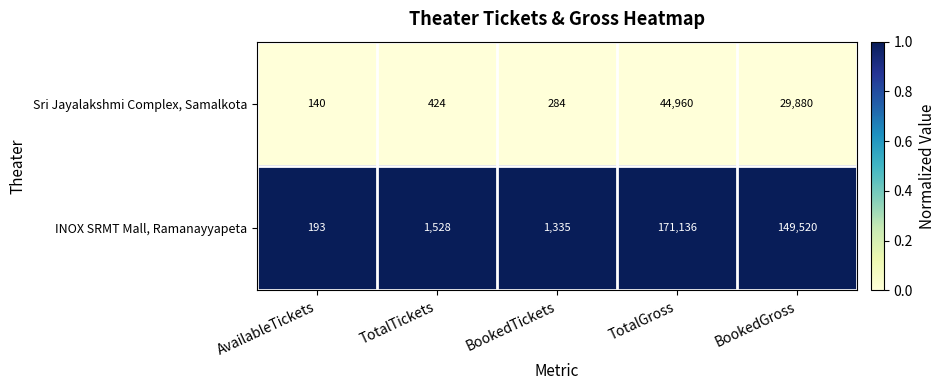

What is the difference between the highest and lowest values at AvailableTickets?

53